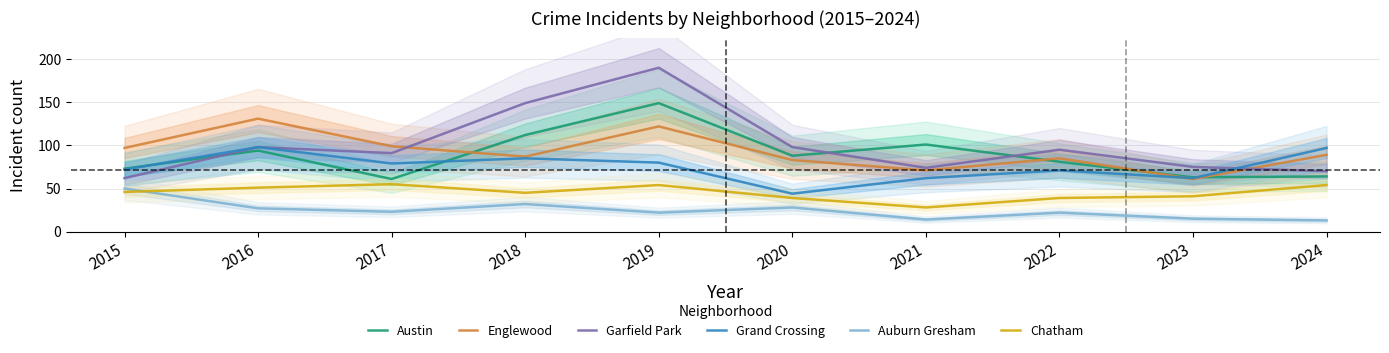

The value of Garfield Park at 2017 is 55. True or false?

False